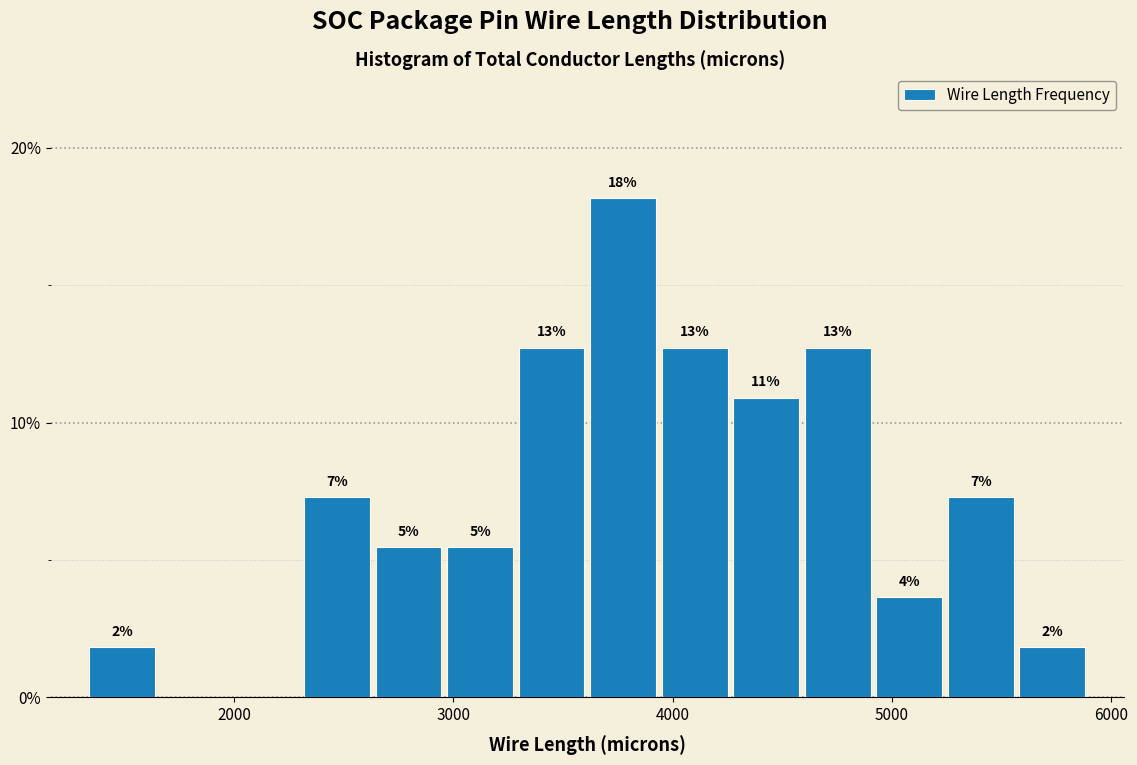

Read against the x-axis, roughly where is the centre of the tallest bar?

3800